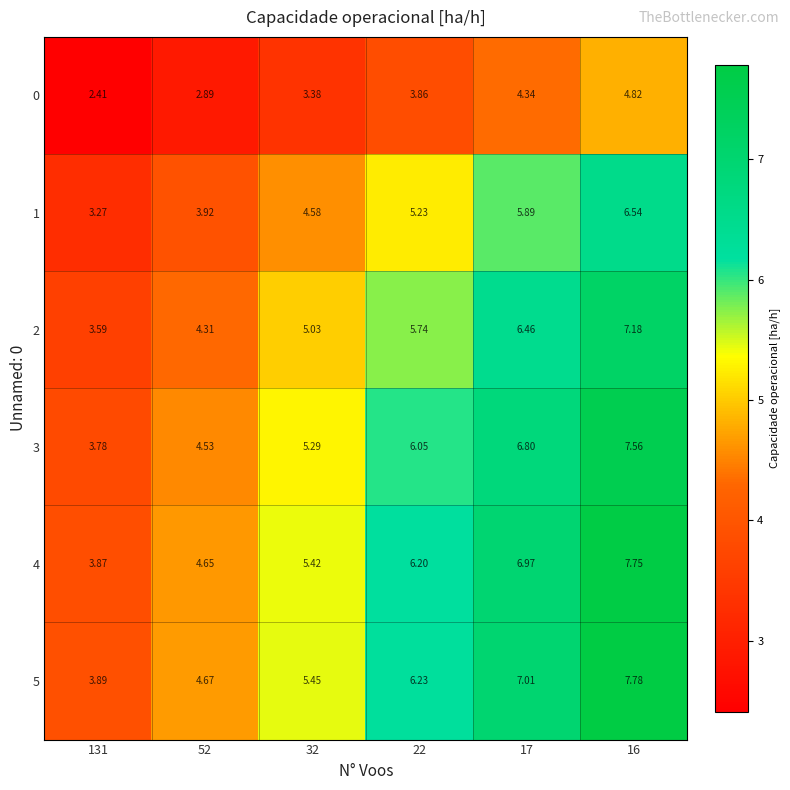

What is the total value across all series at 22?

33.3